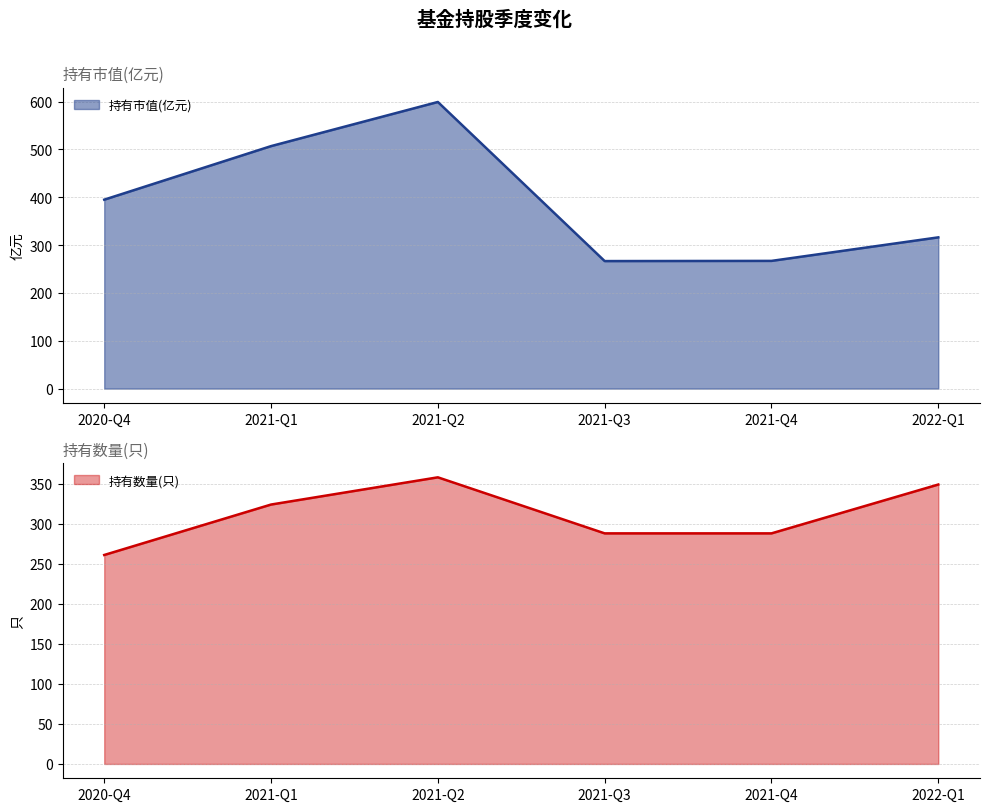

Which category has the lowest value in the 持有数量(只) series?

2020-Q4